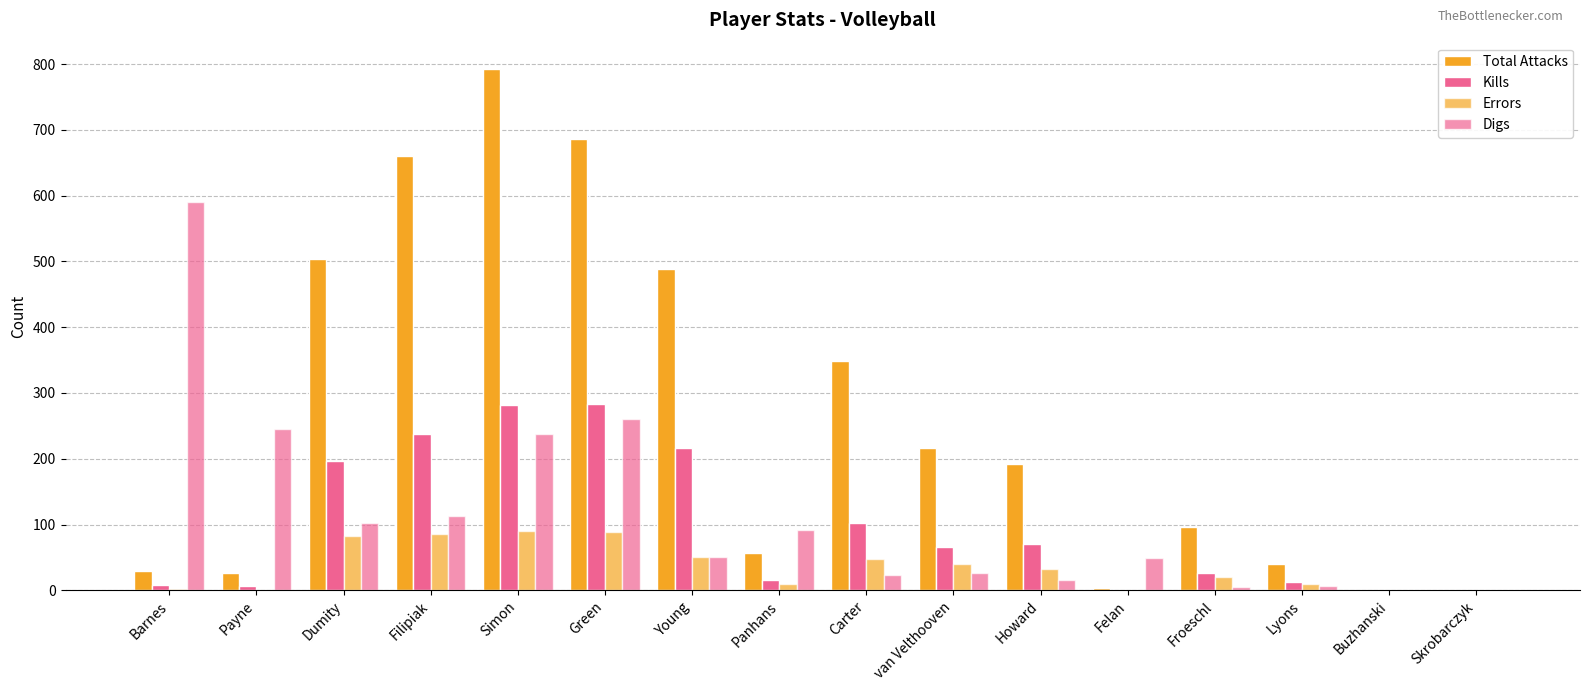

How many distinct data groups are displayed?

4